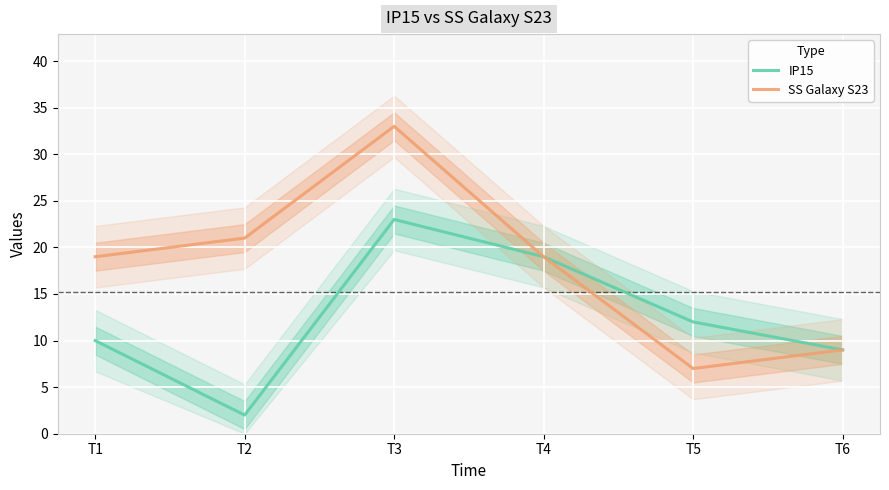

What are all the series names shown in the legend?

IP15, SS Galaxy S23